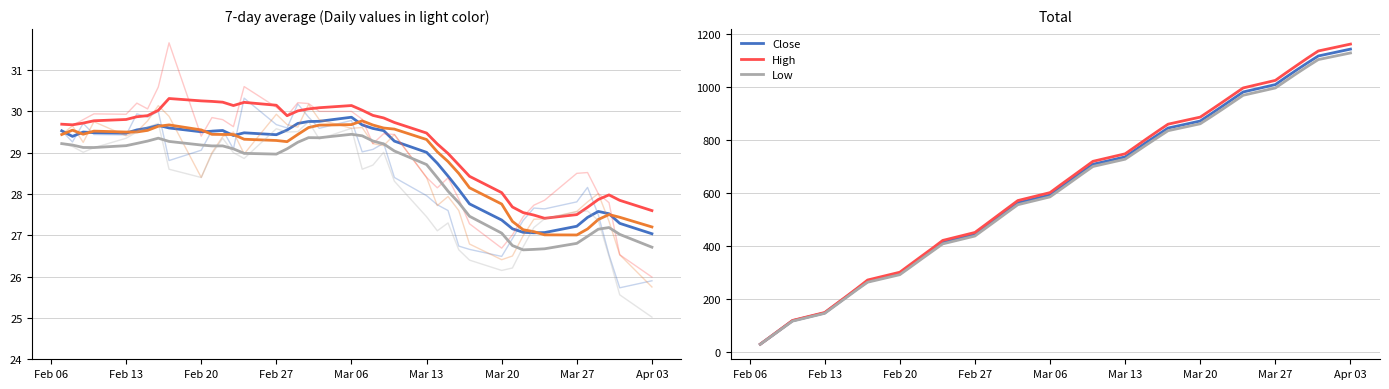

What position from the left is Mar 20?

7